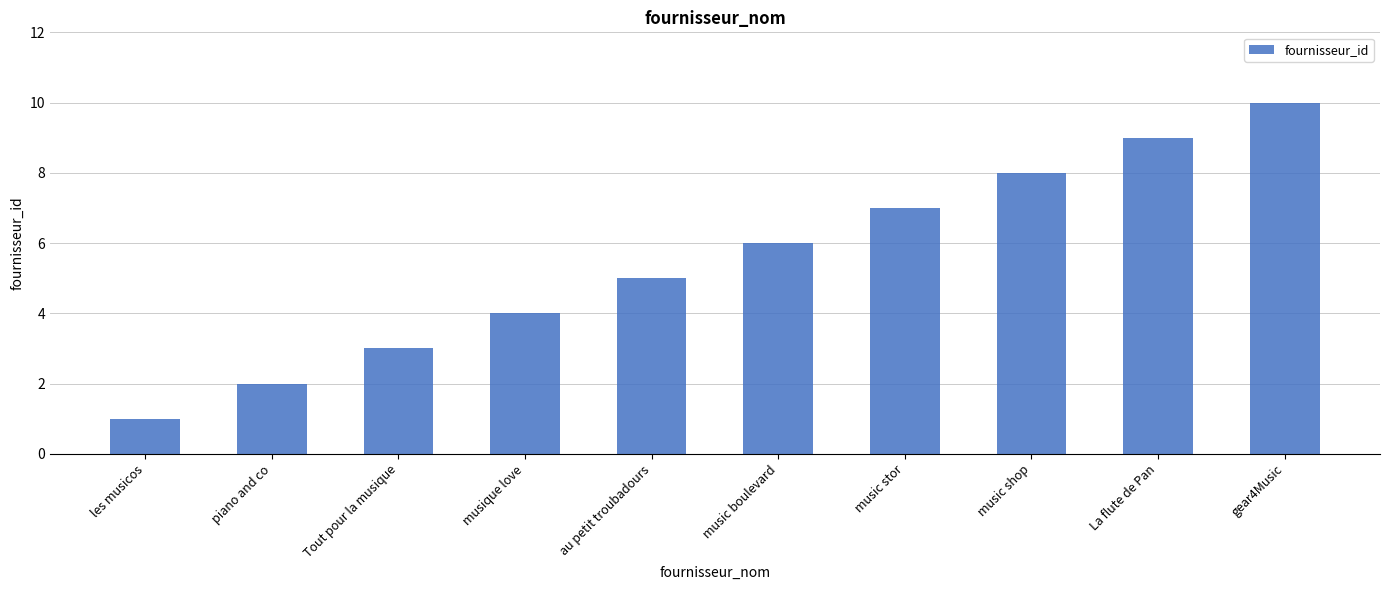

True or false: the data shows 1 at les musicos.

True